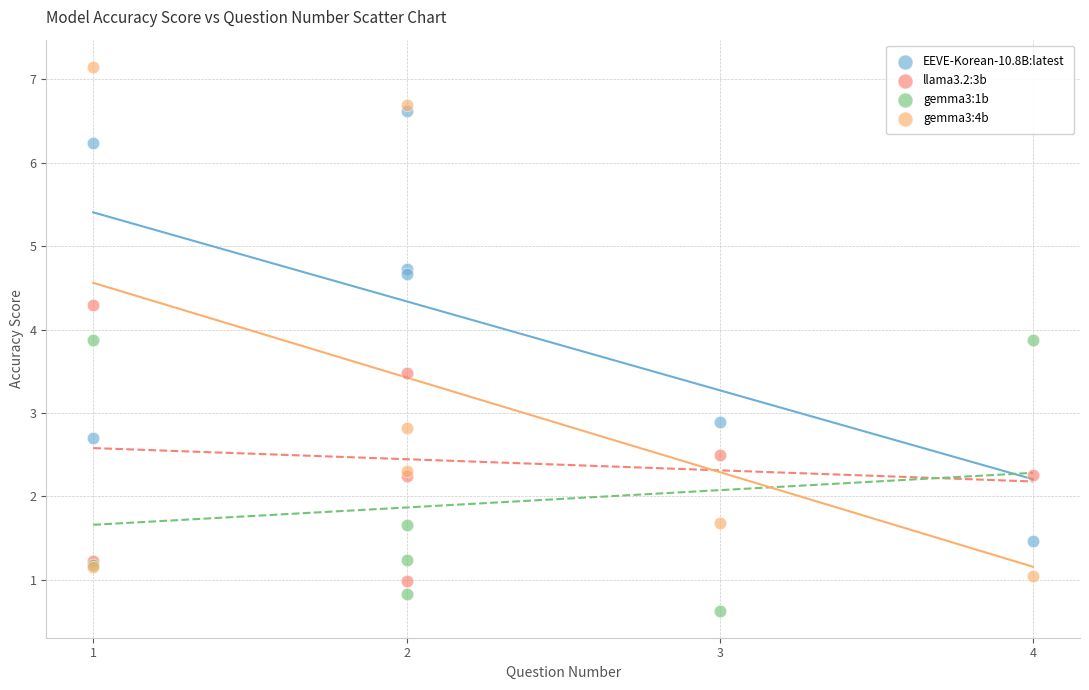

Which series reaches the minimum Y coordinate?

gemma3:1b